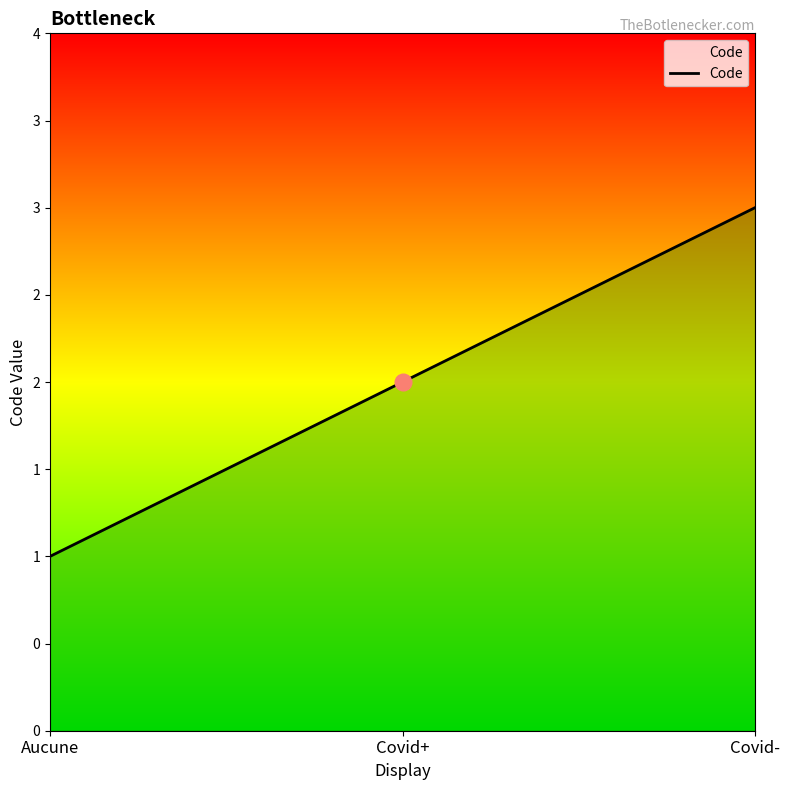

Does the chart have visible grid lines?

No